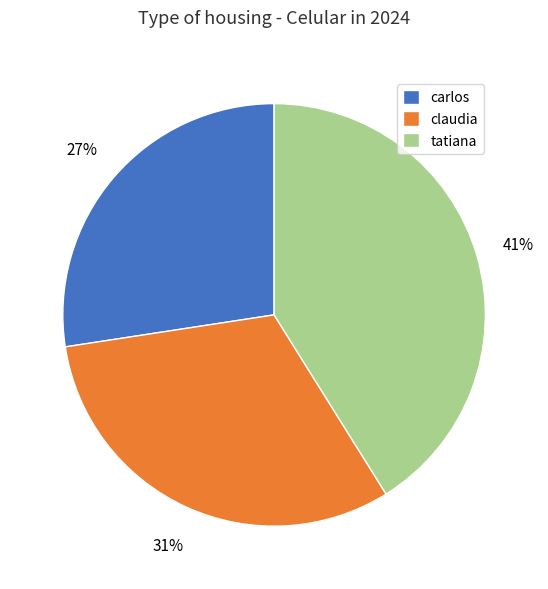

To the nearest percent, what is the difference between the carlos and tatiana slice percentages?

14%